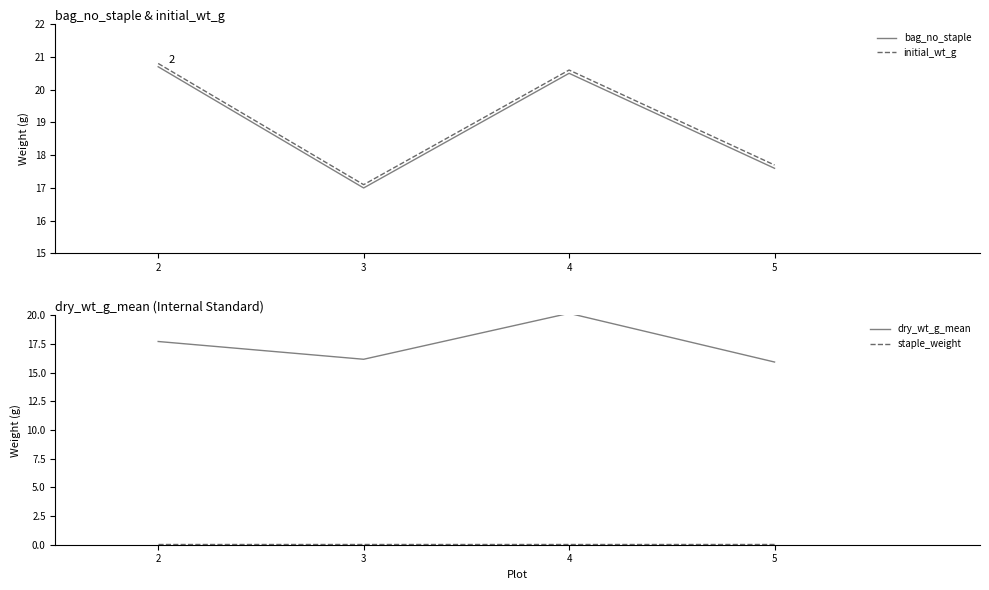

The staple_weight series shows 0.1 at 5. True or false?

True